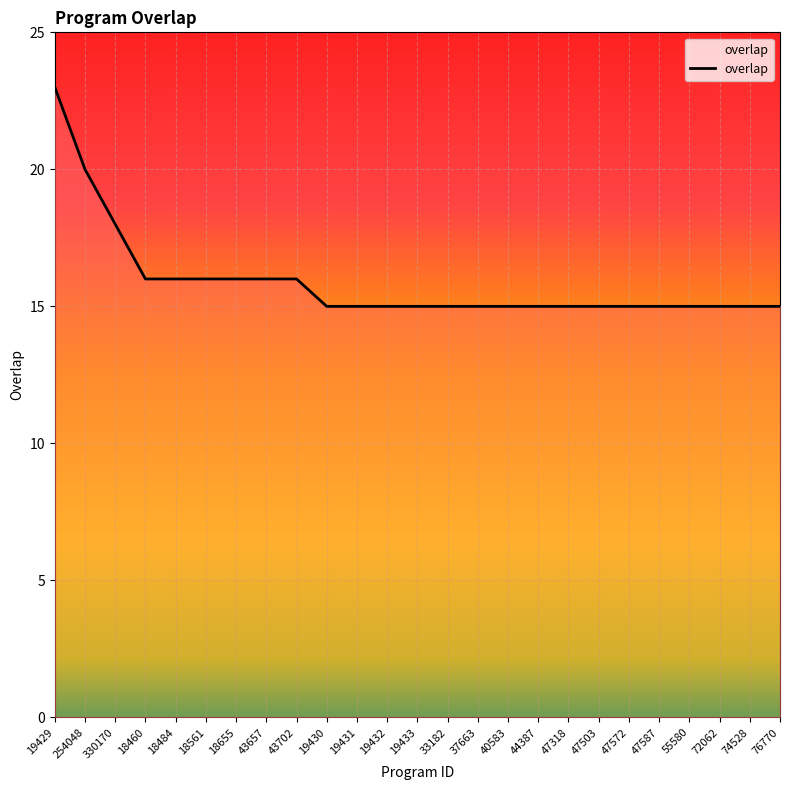

Between 18484 and 33182, which is larger?

18484